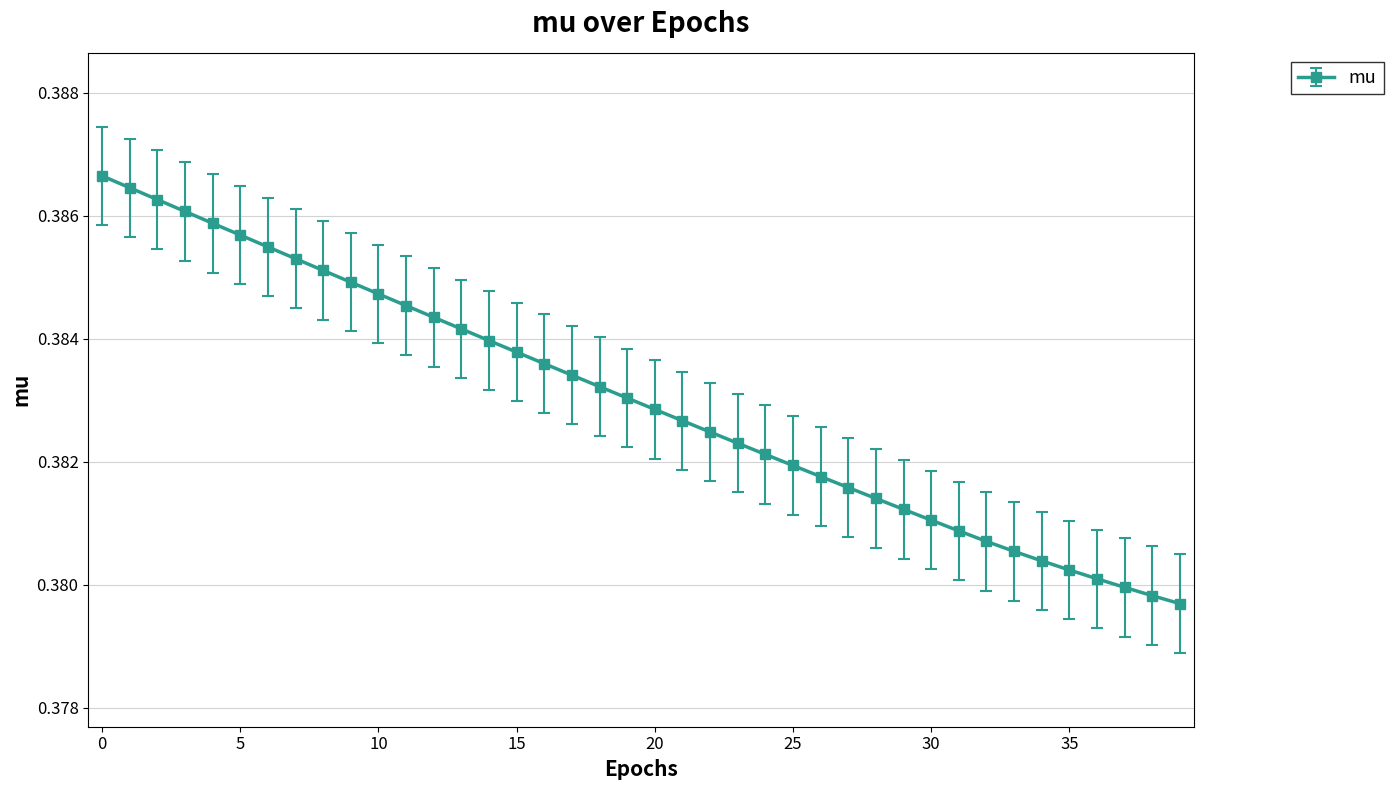

What is the sum of all values?

15.3